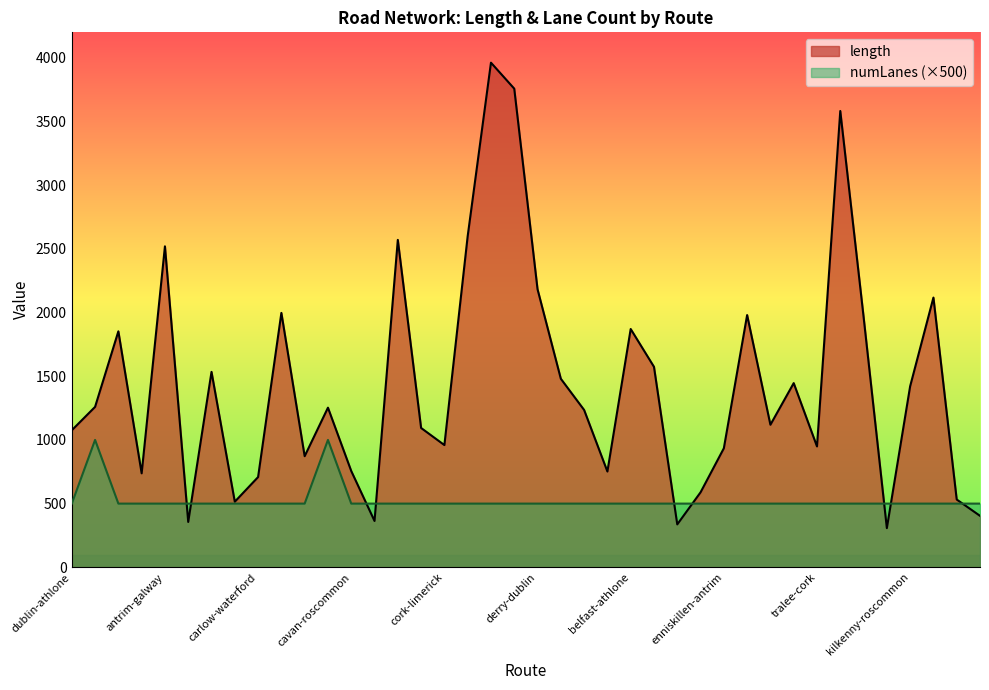

At which category does length reach its first local peak?

dublin-galway